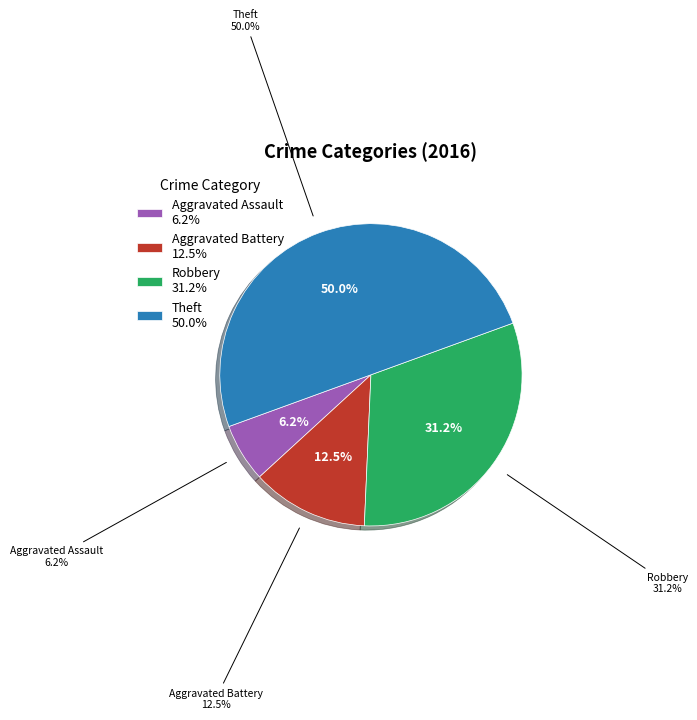

Rank the categories by value from lowest to highest.

Aggravated Assault, Aggravated Battery, Robbery, Theft